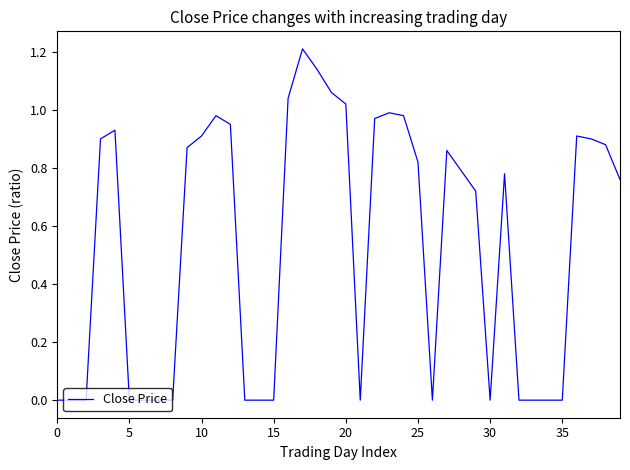

What is the maximum value shown in the chart?

1.2